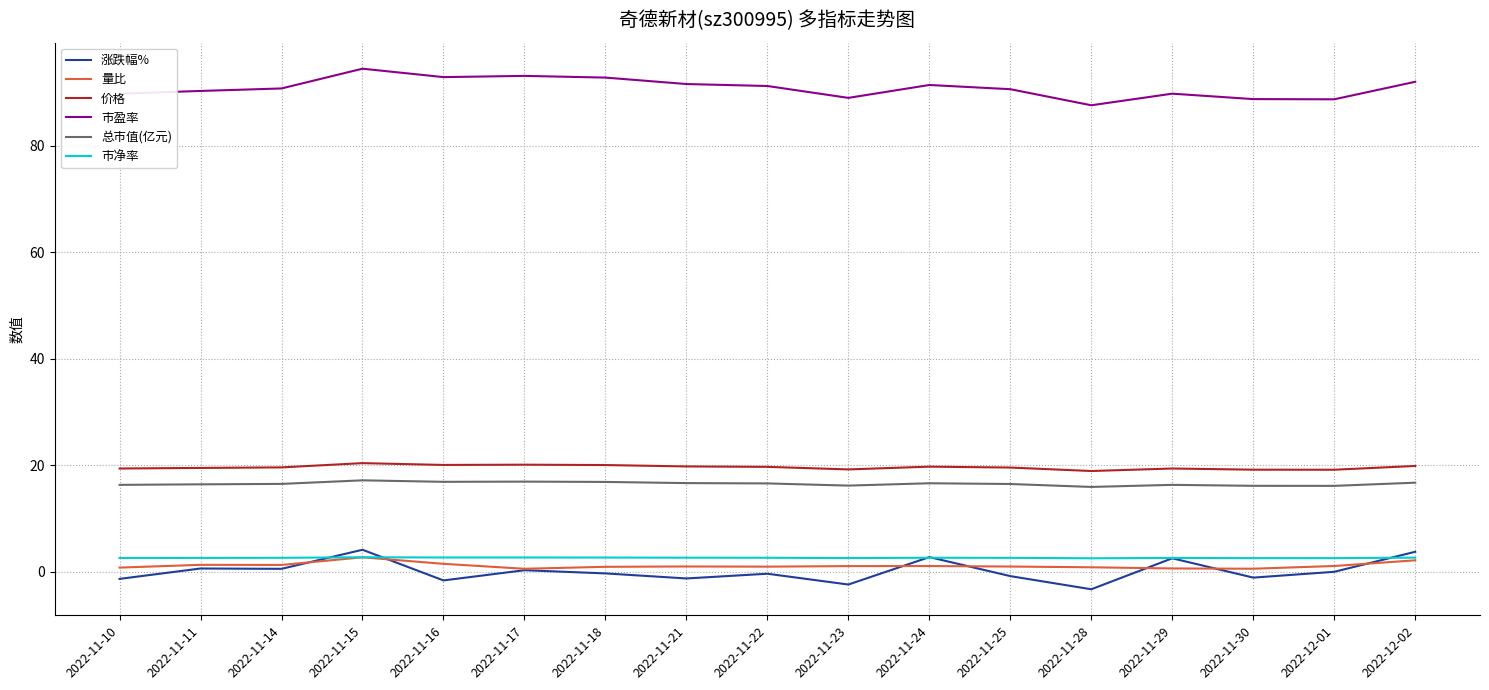

Which series has the largest range (max minus min)?

涨跌幅%